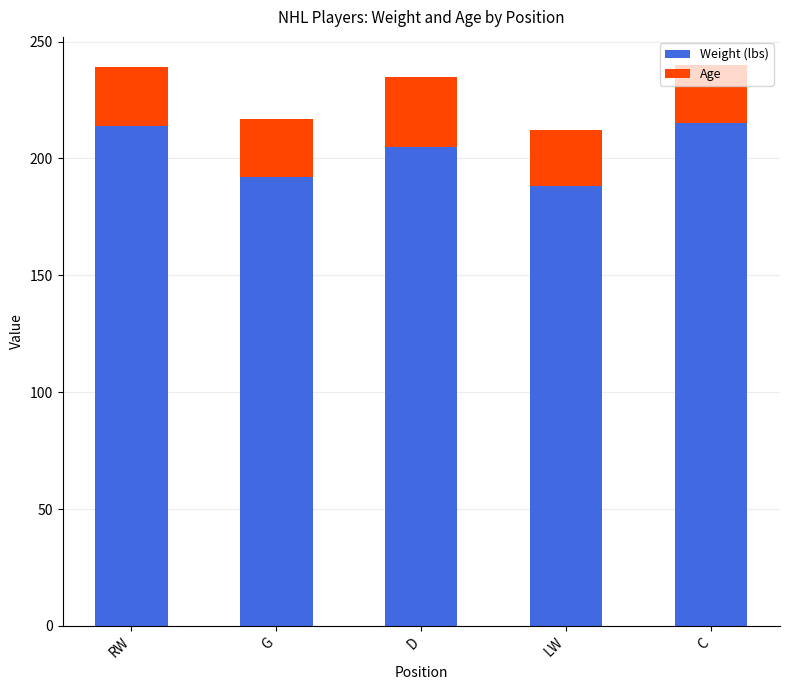

What is the total value across all series at D?

235